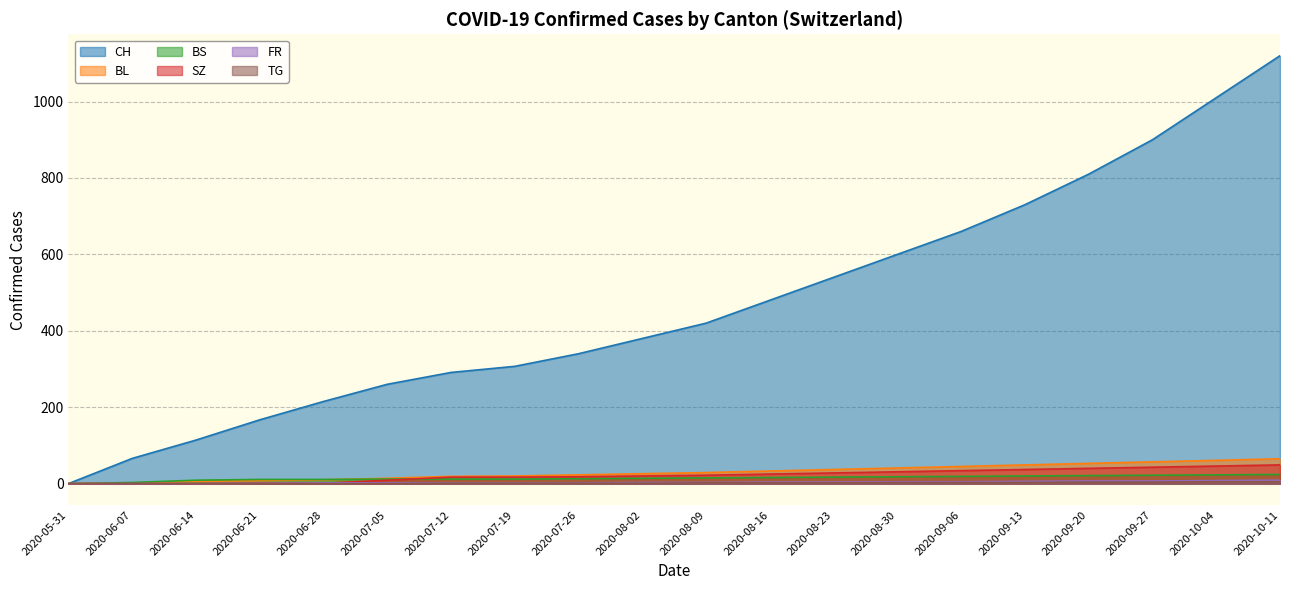

The value of SZ at 2020-06-28 is 0. True or false?

False